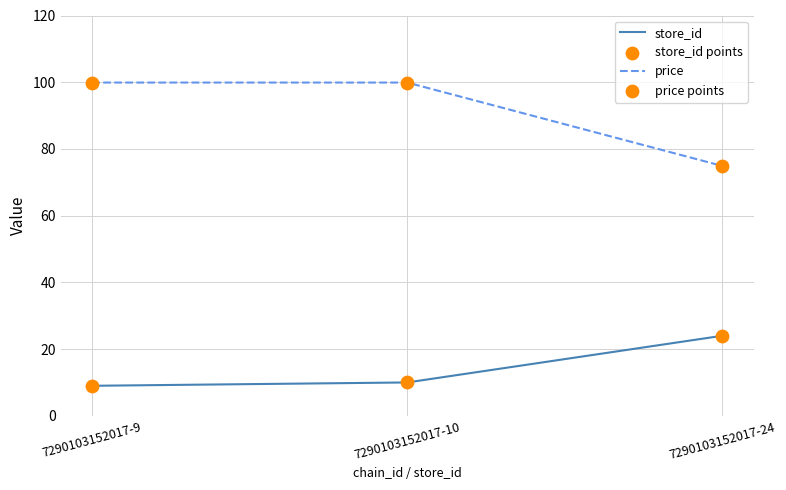

Is the value of store_id at 7290103152017-9 greater than the value of price at 7290103152017-24?

No